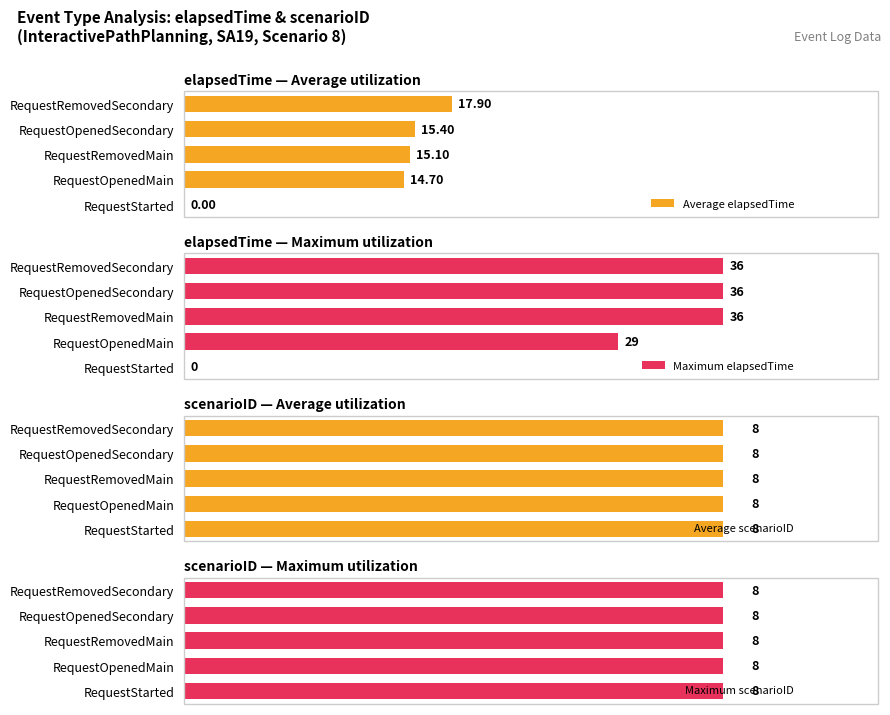

At how many categories does at least one series exceed 32?

3